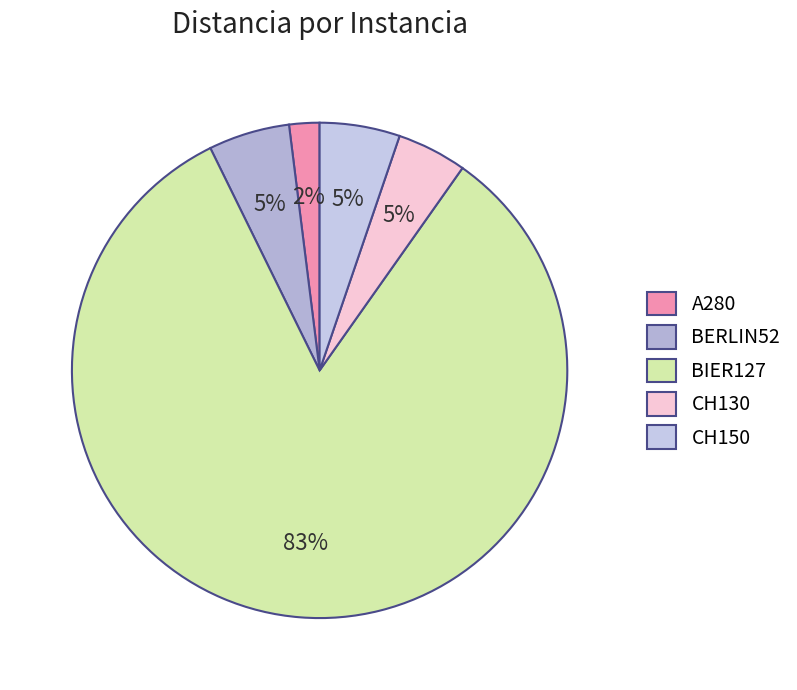

Count the number of slices in the pie.

5